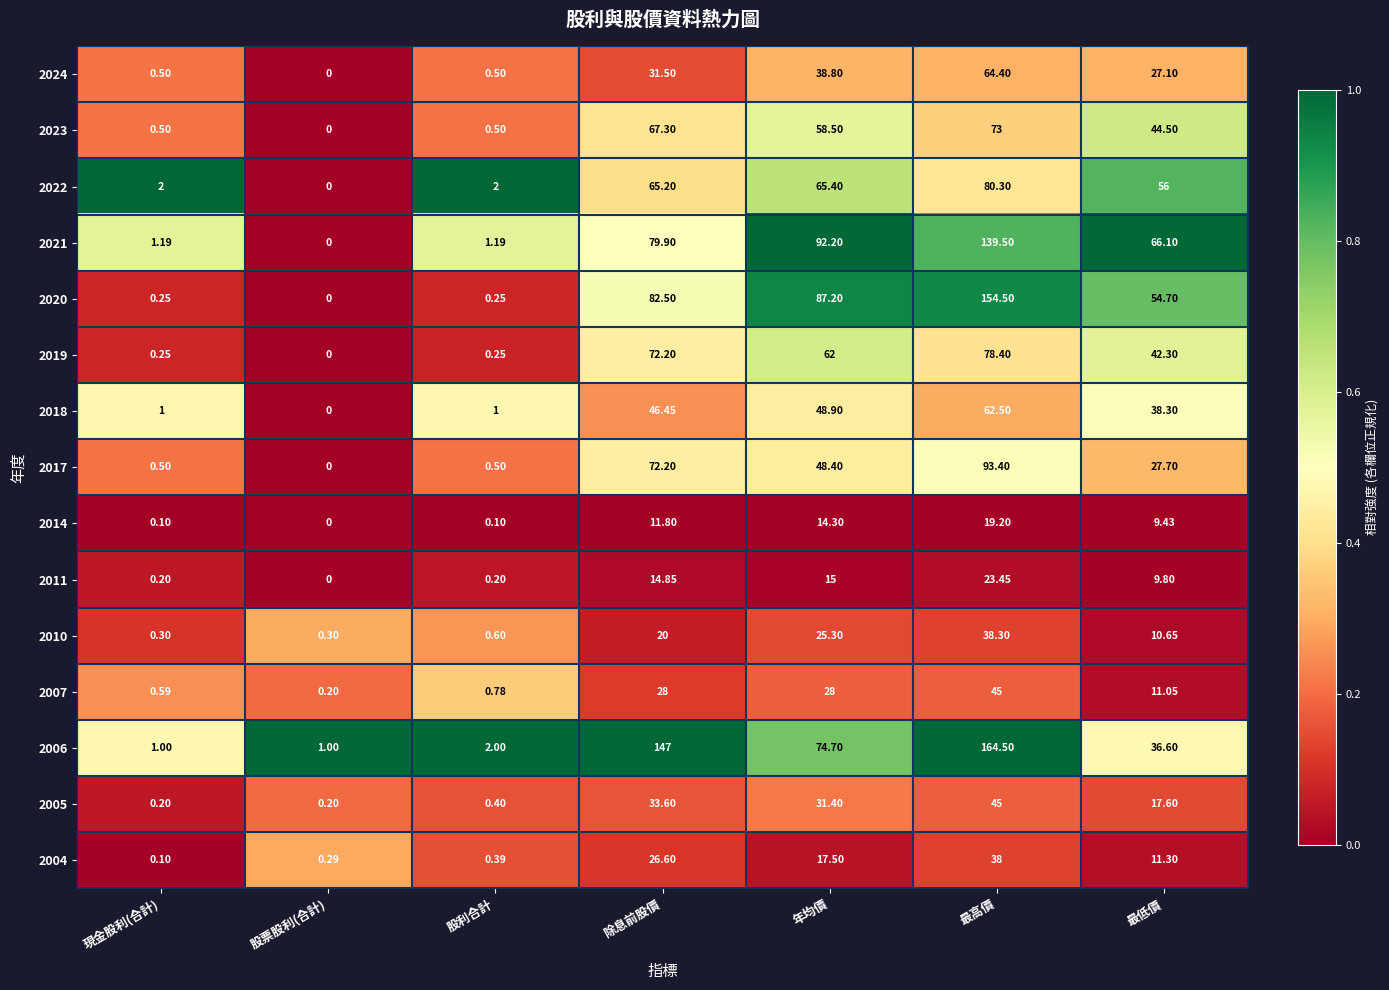

At how many categories does at least one series exceed 0?

7